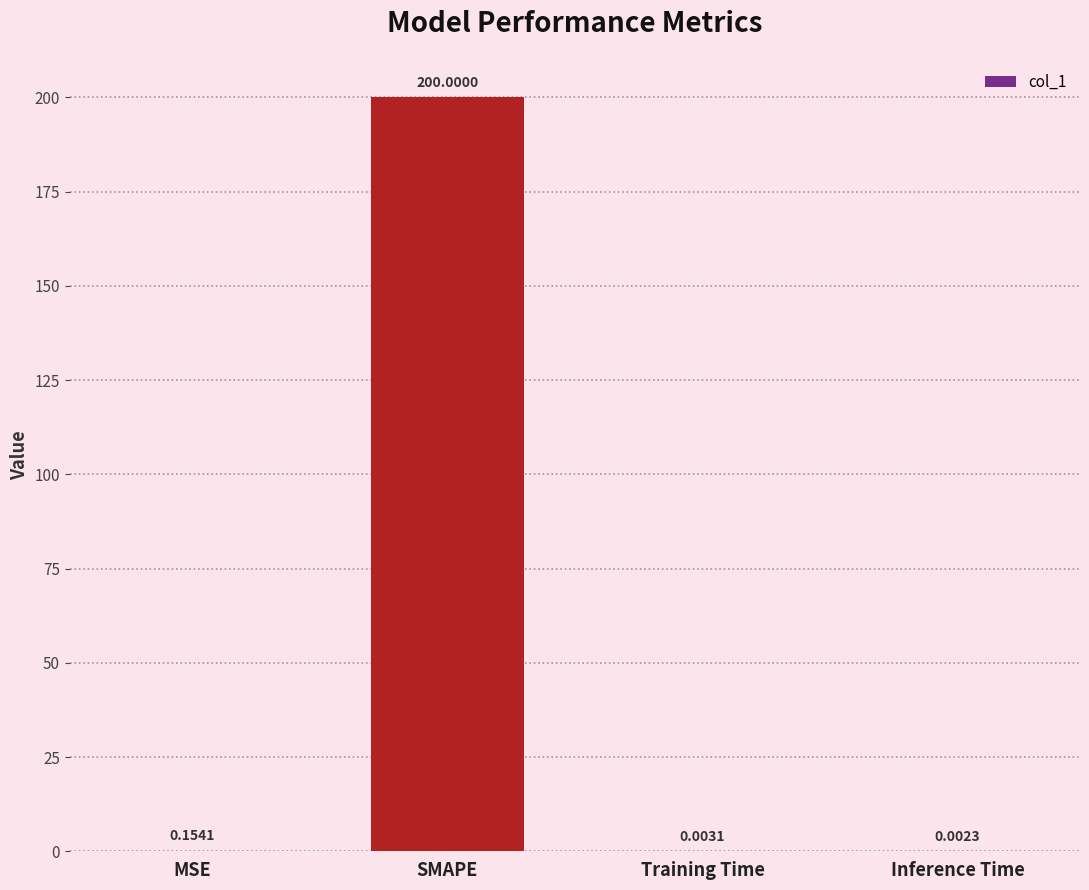

Which category has the highest value across all series?

SMAPE